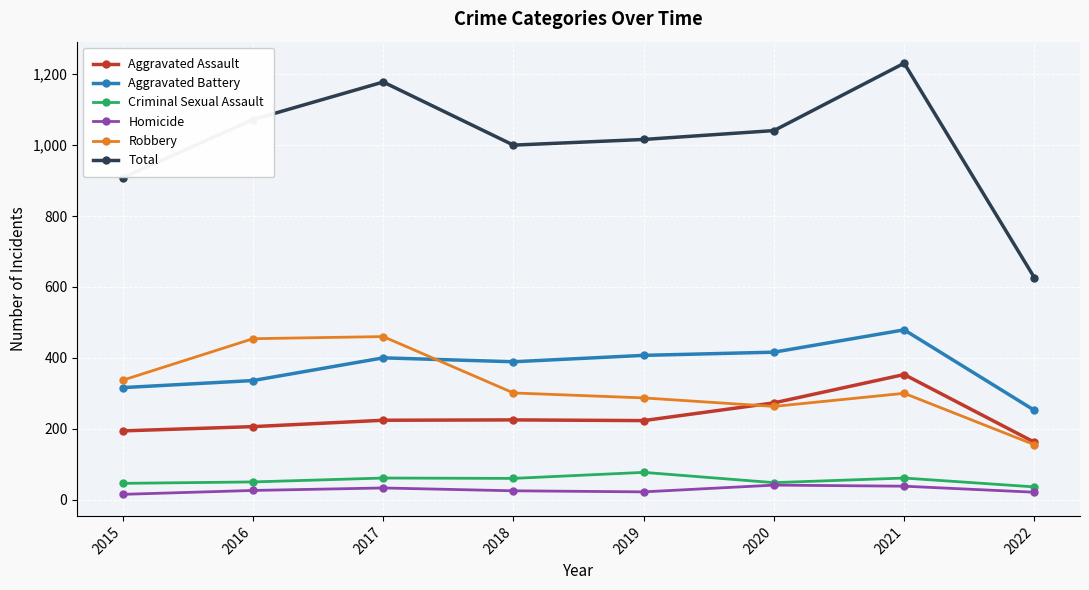

Rank the series at 2019 from lowest to highest value.

Homicide, Criminal Sexual Assault, Aggravated Assault, Robbery, Aggravated Battery, Total